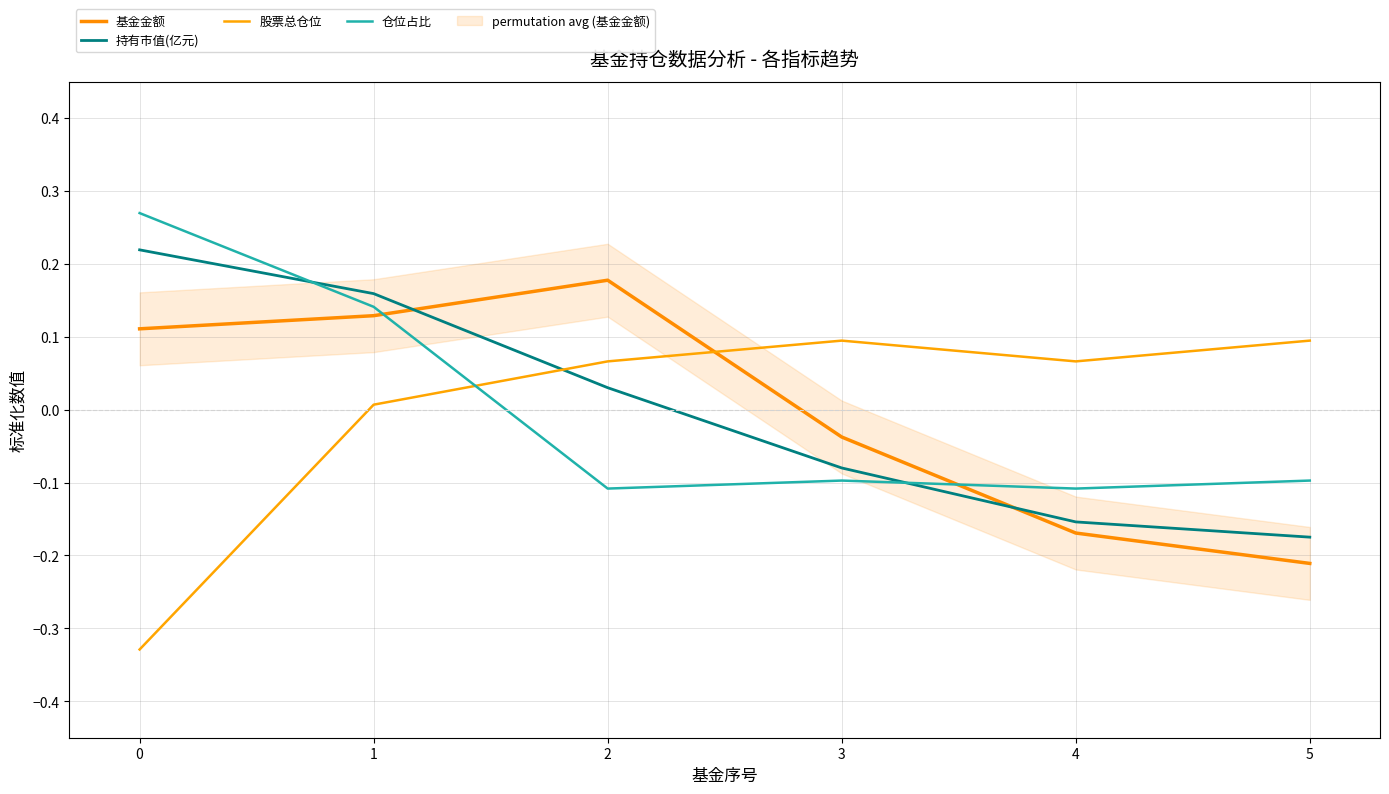

Between 1 and 4, which is larger?

1